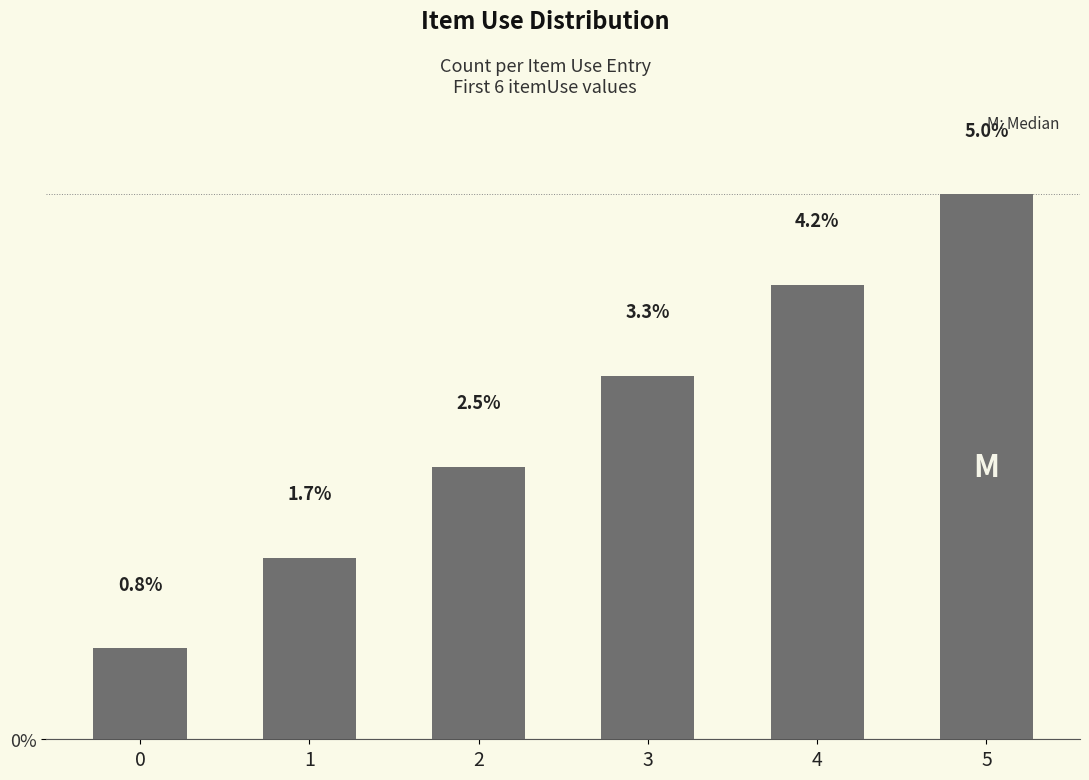

How many series are shown in this chart?

1